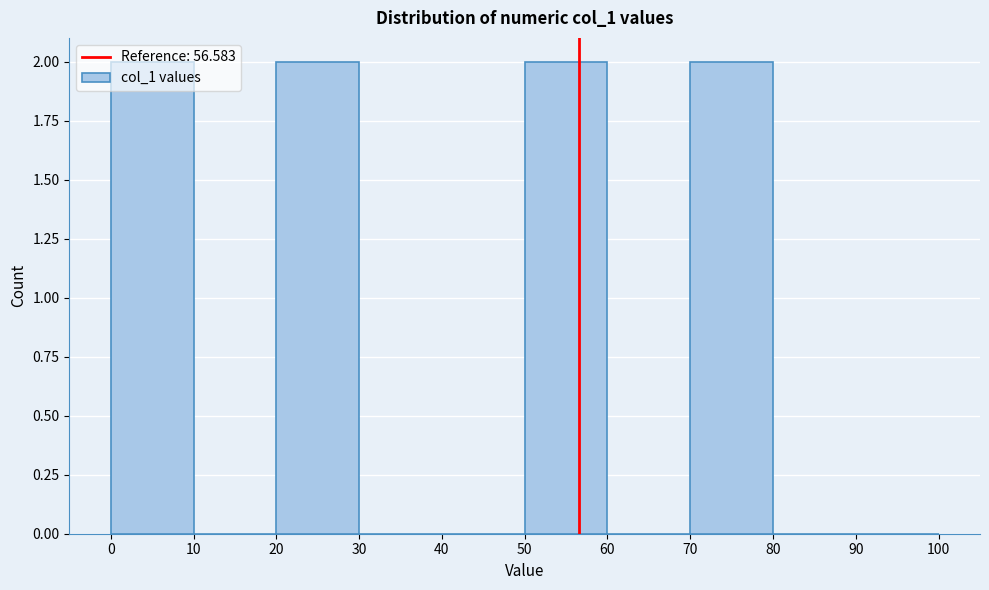

Reading left to right, transcribe this chart: for each bar, give the range it covers on the x-axis and its height. The values are not printed on the chart, so give them approximately, as read against the axis.

0 to 10: 2
10 to 20: 0
20 to 30: 2
30 to 40: 0
40 to 50: 0
50 to 60: 2
60 to 70: 0
70 to 80: 2
80 to 90: 0
90 to 100: 0